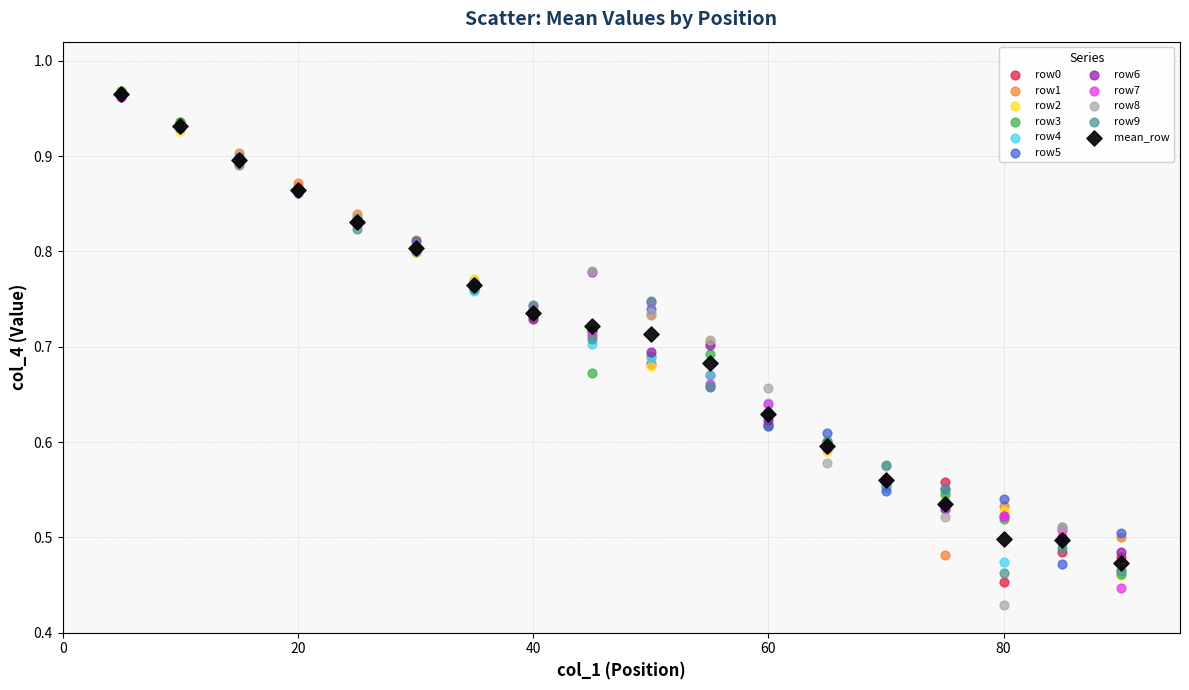

What are all the series names shown in the legend?

row0, row1, row2, row3, row4, row5, row6, row7, row8, row9, mean_row